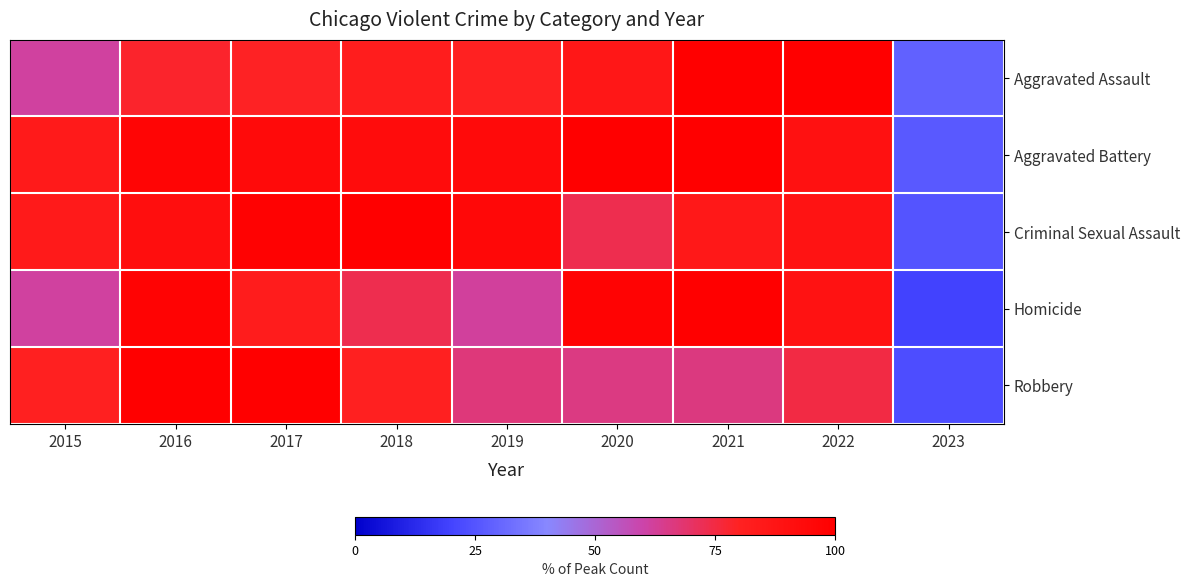

What is the total value across all series at 2022?

442.0